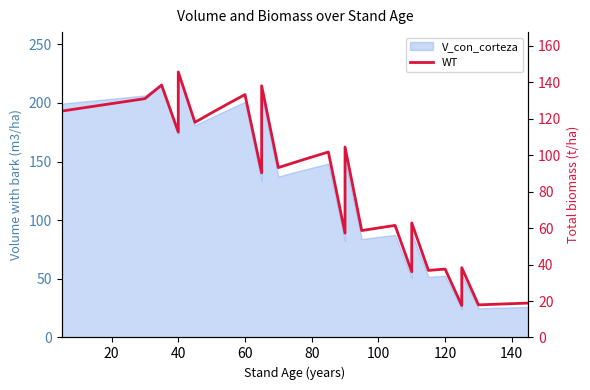

What is the greatest value displayed?

145.7